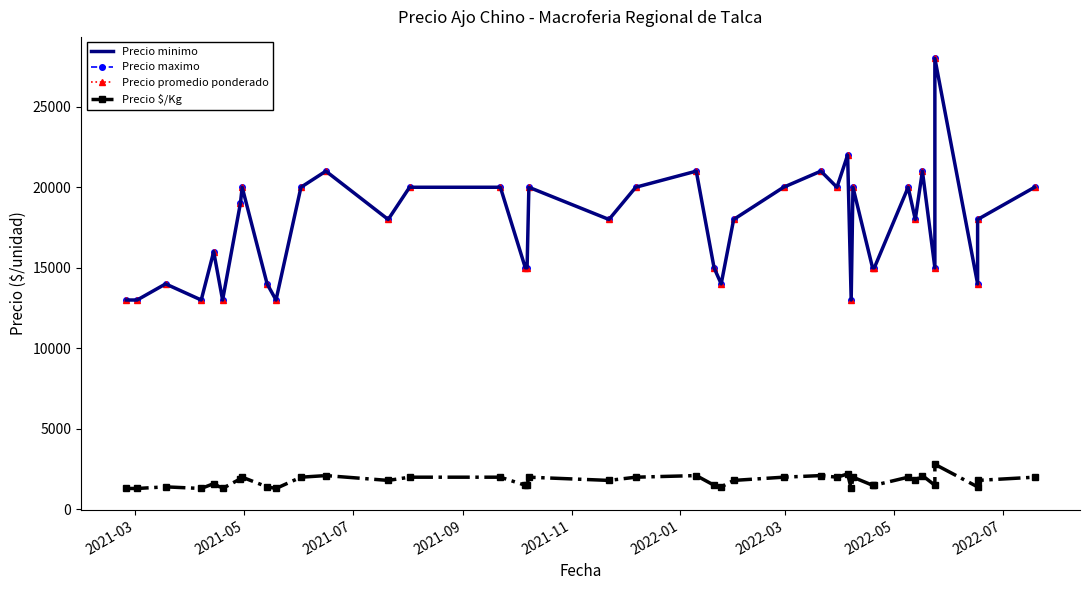

What is the value of the Precio minimo point at the 12th from the left?

21000